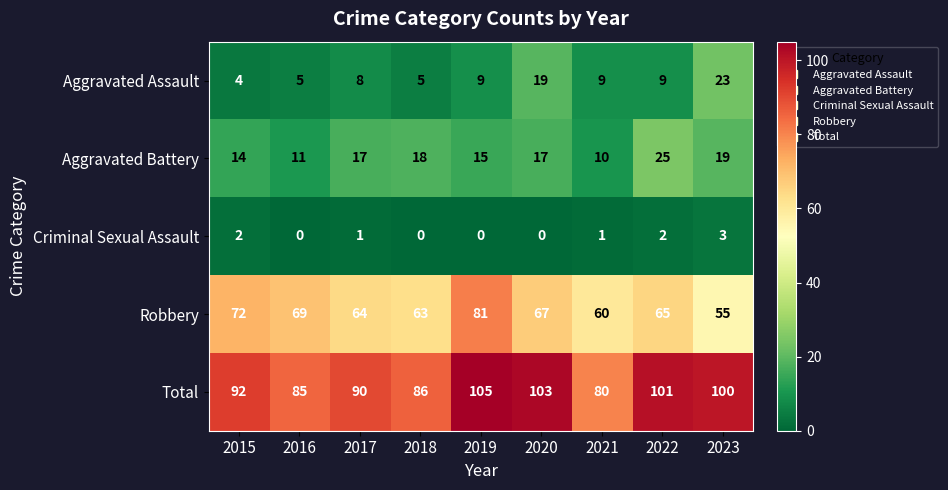

At how many categories does at least one series exceed 88?

6